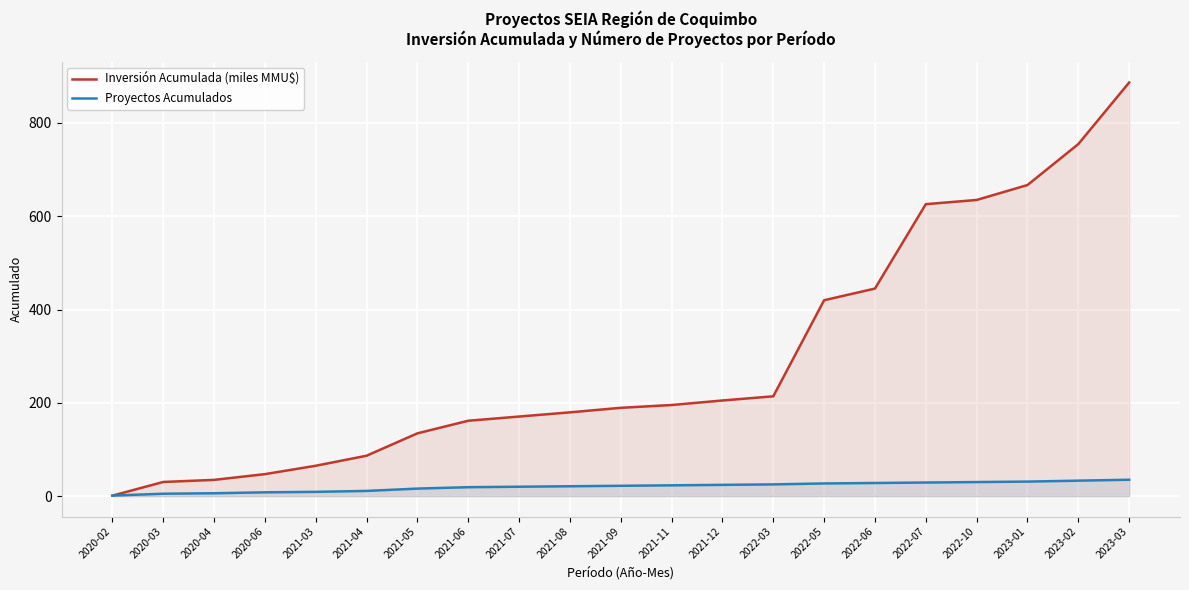

How many lines are shown in the chart?

2